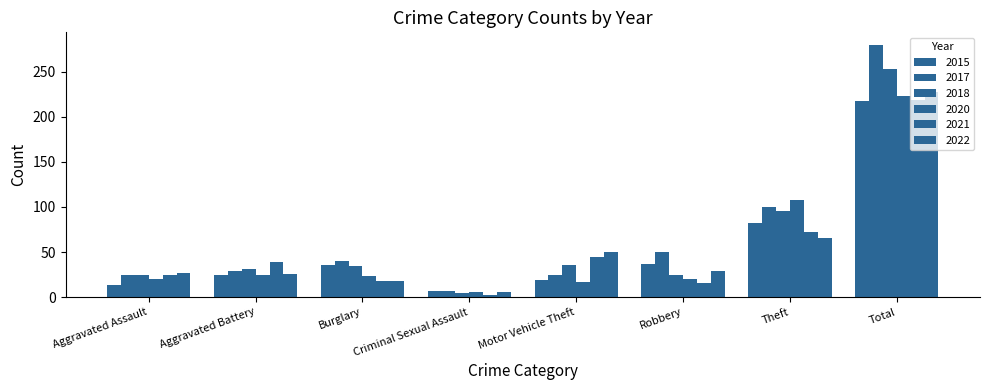

How many bars are there in each group?

6